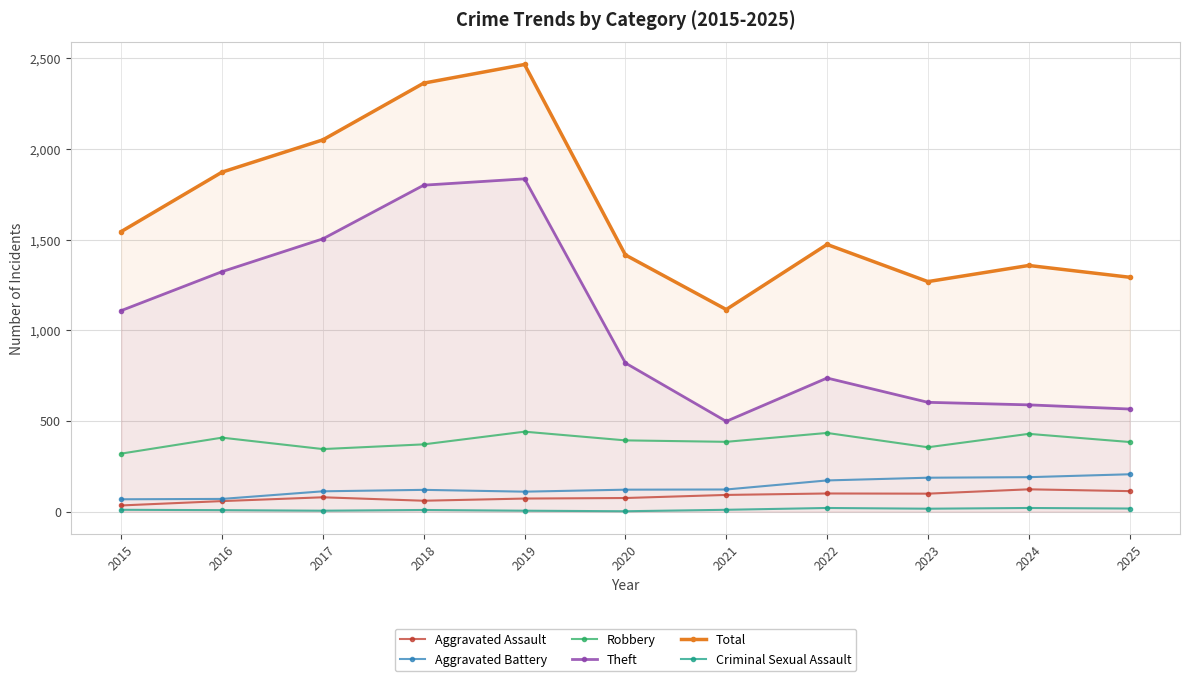

Reading left to right, extract all data points from this chart.

Aggravated Assault: 34	58	79	60	72	75	92	100	99	123	113
Aggravated Battery: 68	70	112	120	110	121	122	172	187	190	206
Robbery: 320	408	345	371	441	393	385	434	355	429	384
Theft: 1109	1324	1505	1801	1836	820	498	737	603	589	566
Total: 1545	1873	2051	2364	2467	1416	1115	1474	1269	1358	1293
Criminal Sexual Assault: 10	8	5	9	5	2	10	20	16	20	17